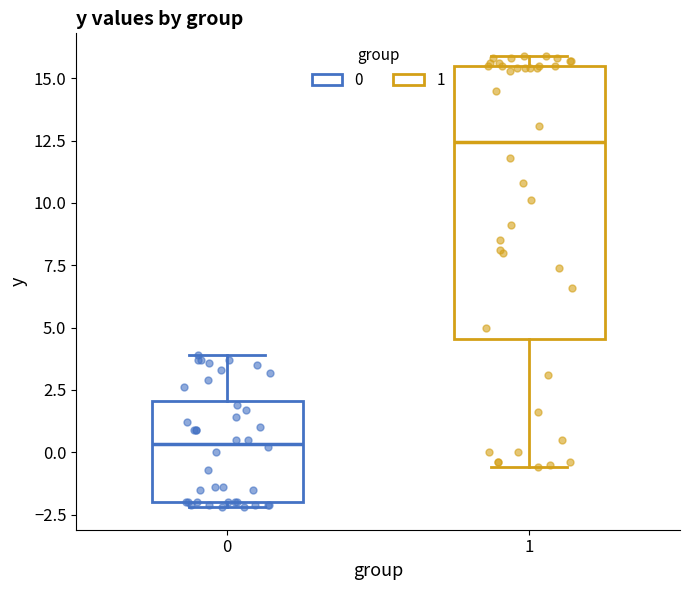

Comparing the boxes themselves (not the whiskers), which one is the tallest?

1